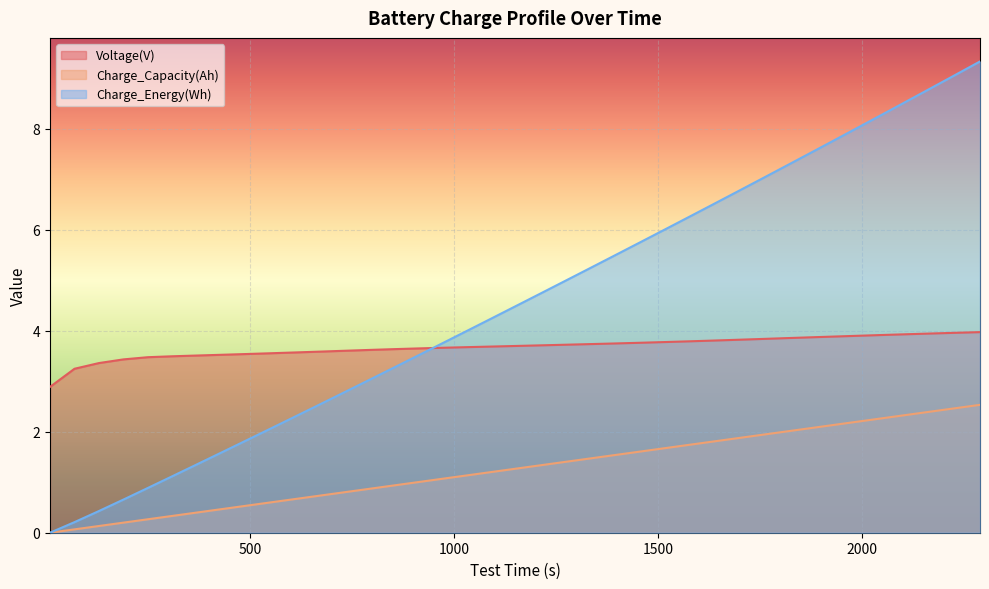

At which label does Charge_Capacity(Ah) reach its peak?

2290.0457